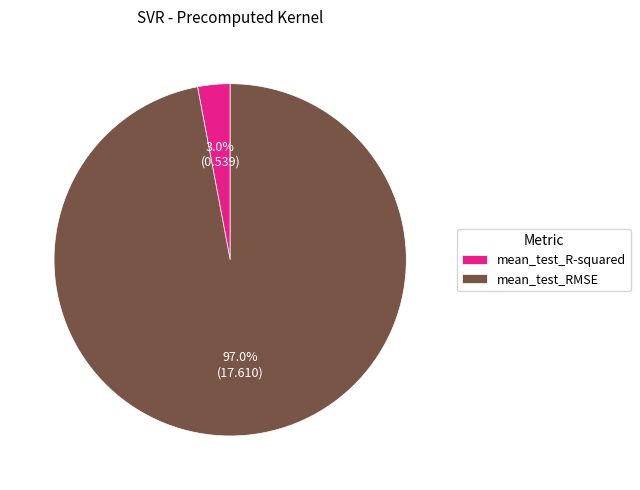

Do mean_test_R-squared and mean_test_RMSE together represent more than half of the pie?

Yes